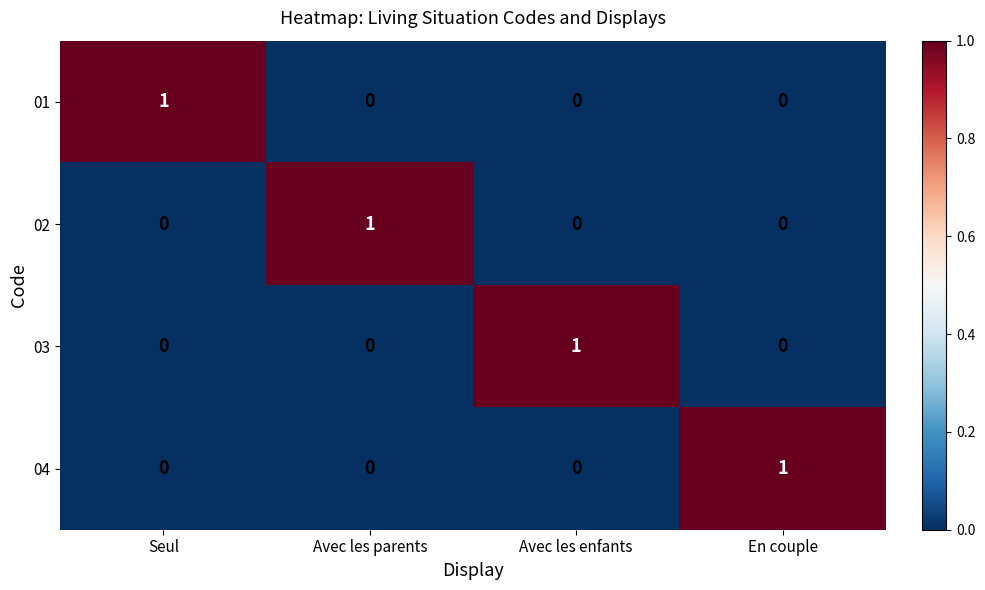

The 04 series shows -1 at Avec les parents. True or false?

False